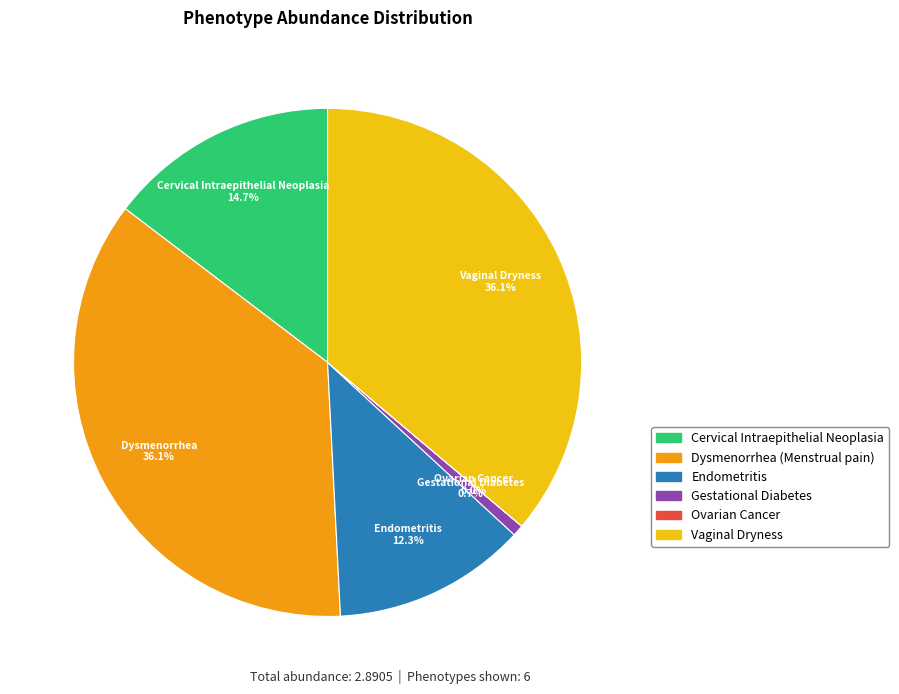

Is it true that Gestational Diabetes is 16% of the pie?

False